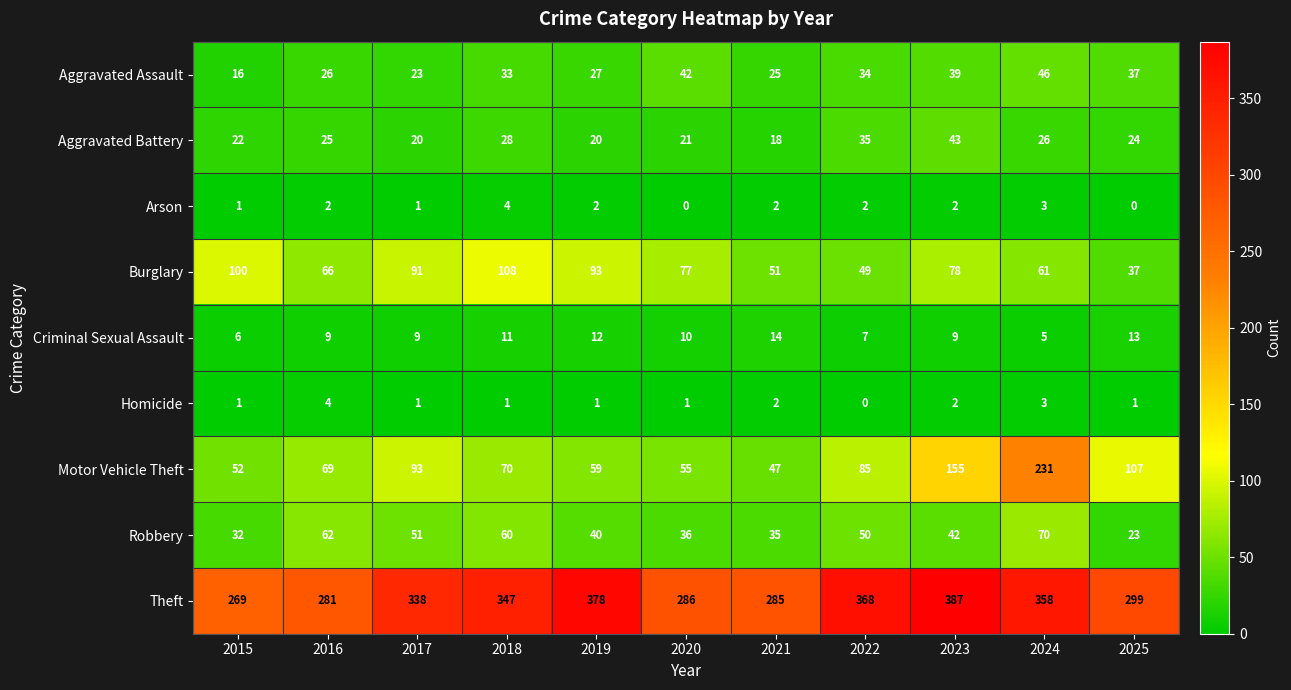

Which series has the widest spread of values?

Motor Vehicle Theft